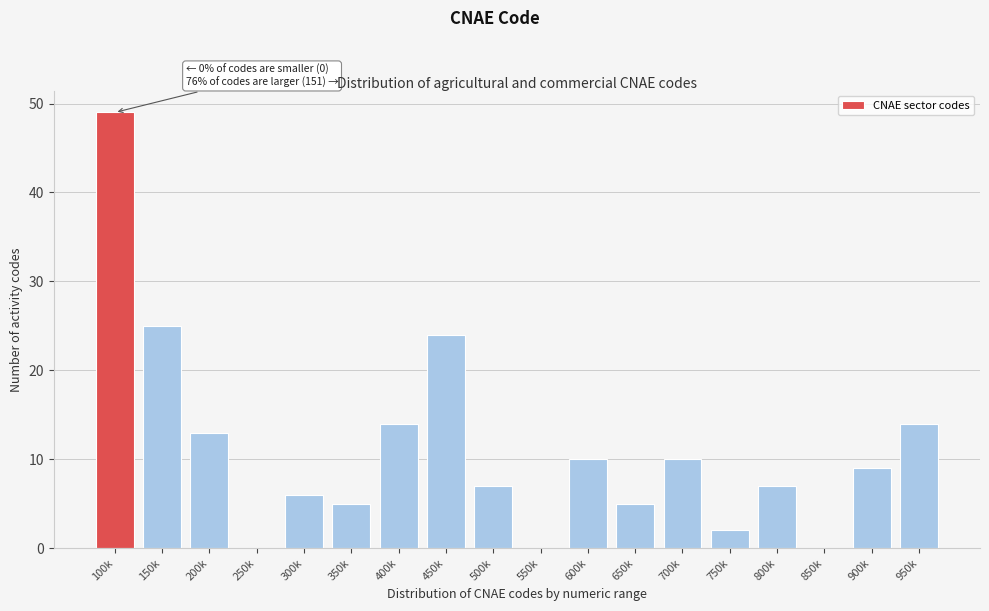

Reading left to right, transcribe all the data shown in this chart.

100k=49	150k=25	200k=13	250k=0	300k=6	350k=5	400k=14	450k=24	500k=7	550k=0	600k=10	650k=5	700k=10	750k=2	800k=7	850k=0	900k=9	950k=14